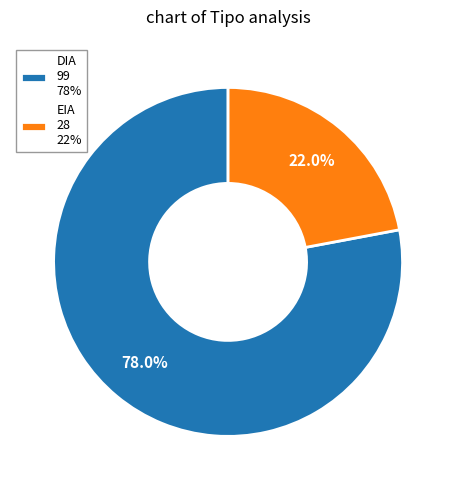

Between DIA and EIA, which is larger?

DIA